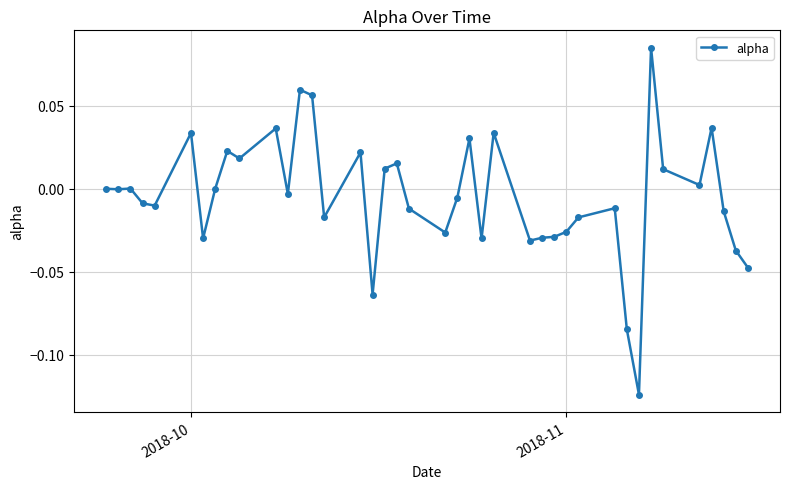

True or false: the data has more than 1 interior local peaks.

True